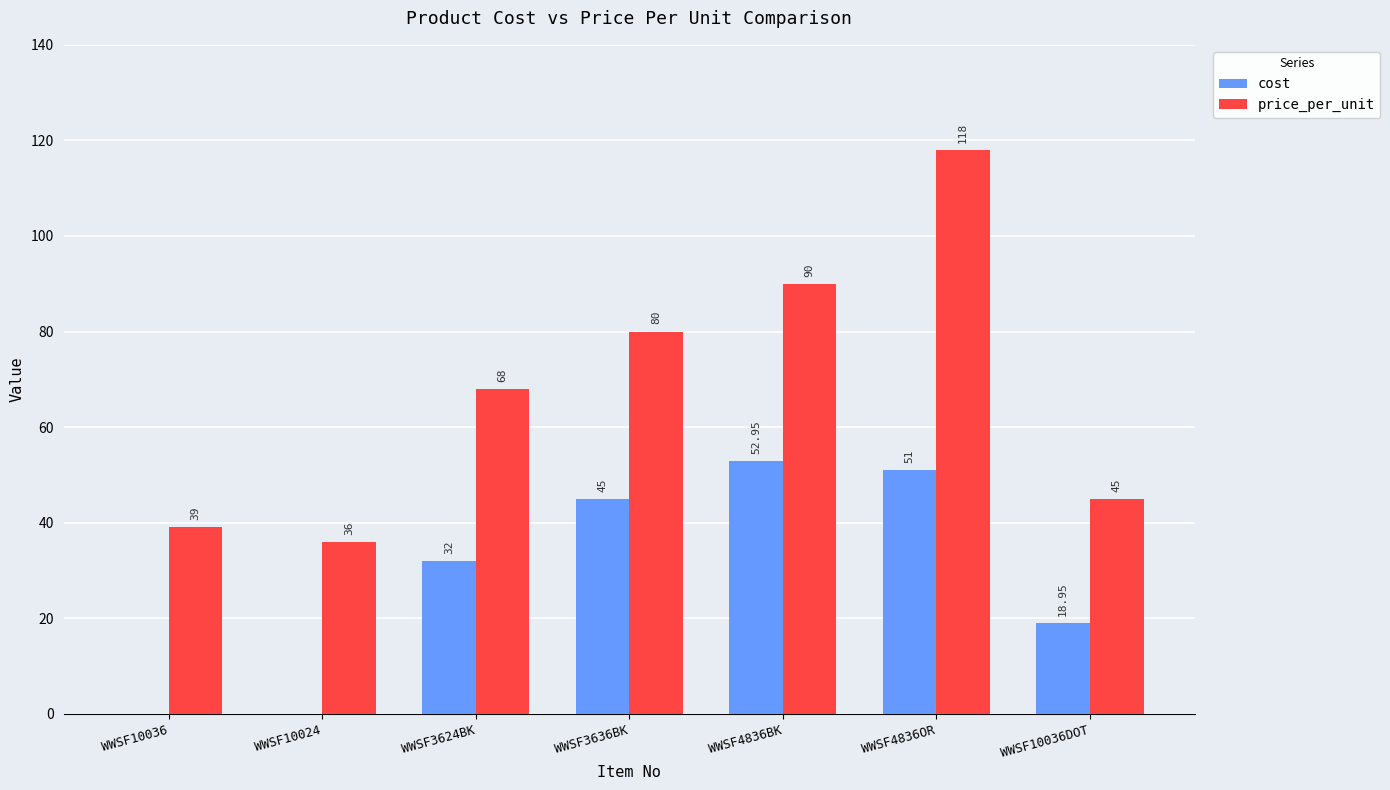

Read the cost value at WWSF4836OR.

51.0